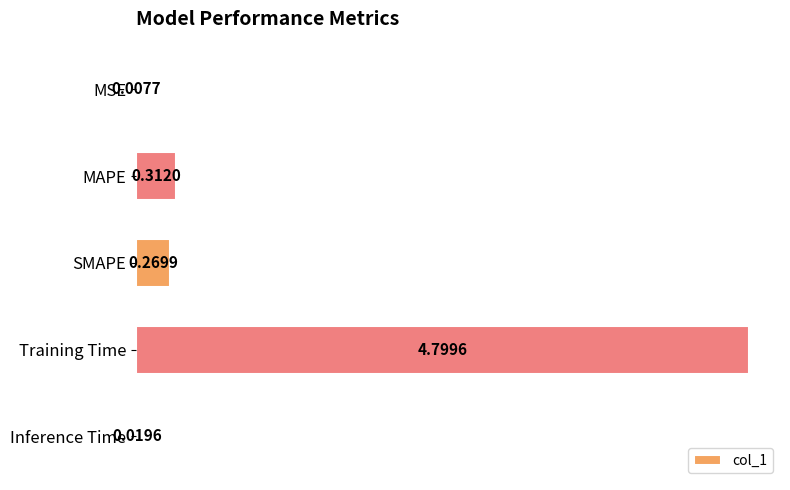

What is the sum of all values?

5.4